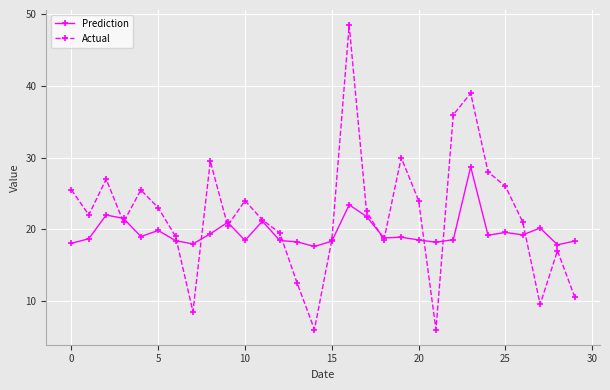

What is the maximum value for Prediction?

28.7